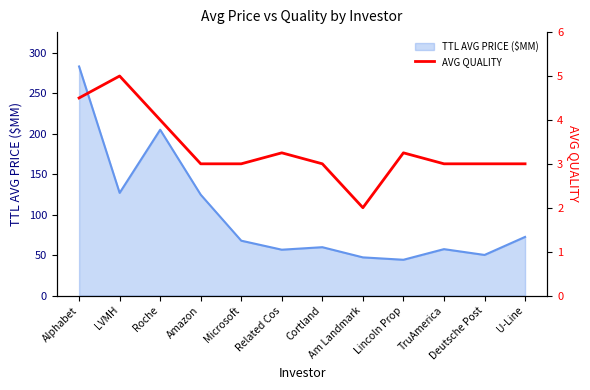

Read the AVG QUALITY value at Lincoln Prop.

3.2